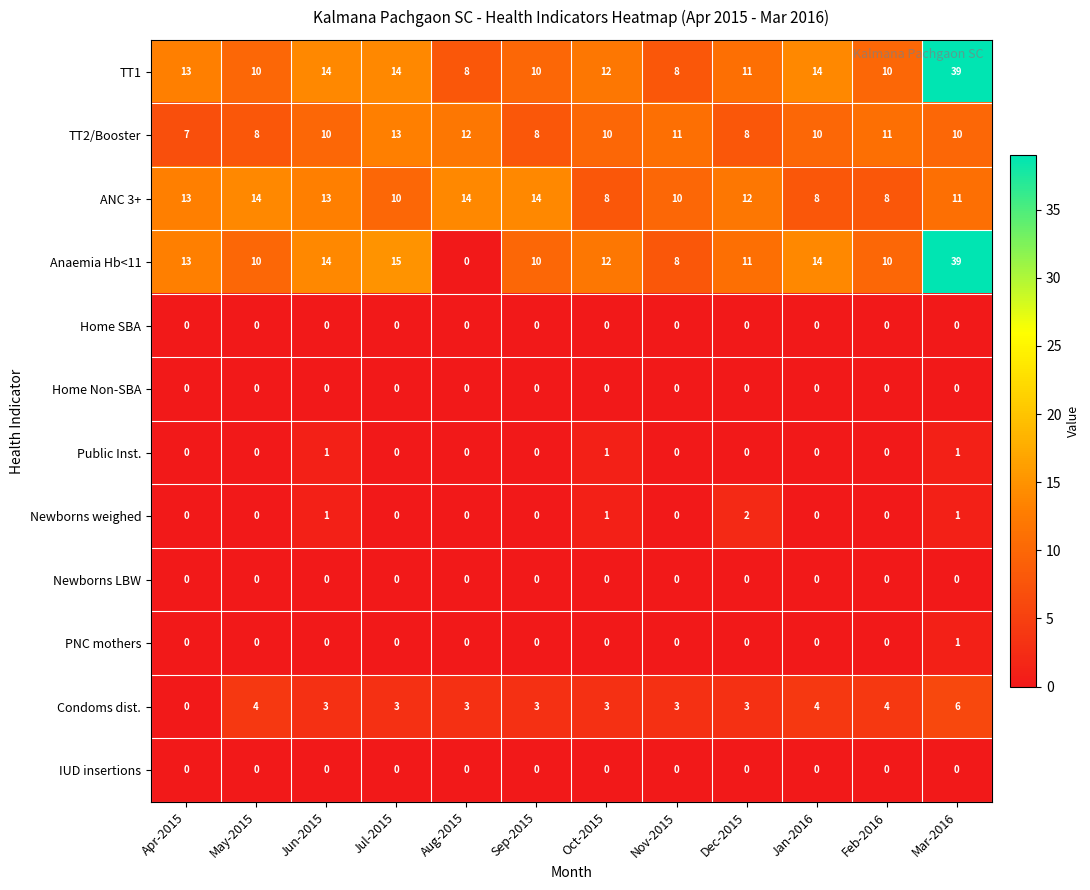

Count the PNC mothers values in the range 0 to 1.

12